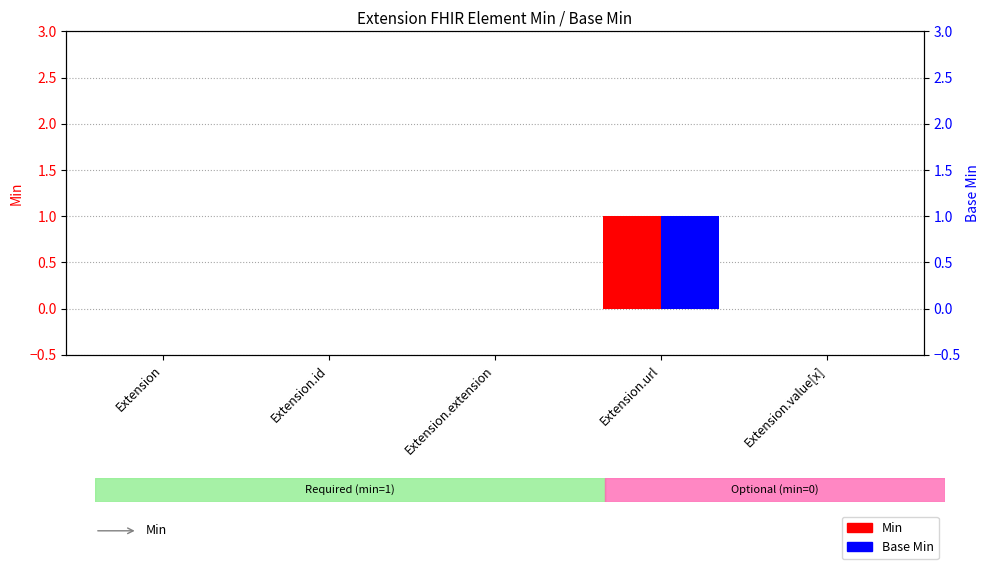

Which series changed the most between Extension and Extension.value[x]?

Min